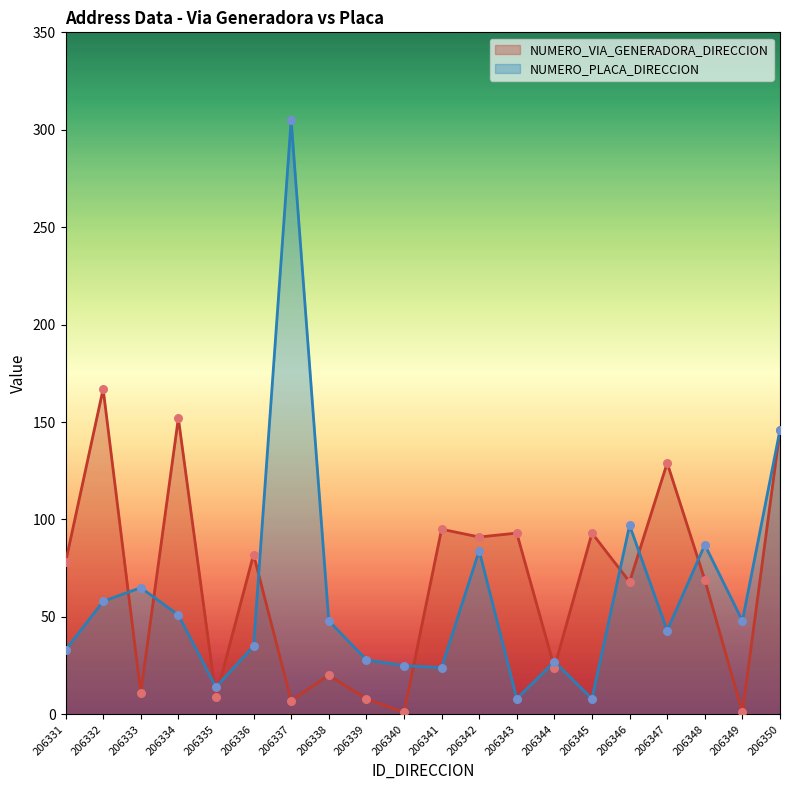

Which series has the widest spread of Y values?

NUMERO_PLACA_DIRECCION